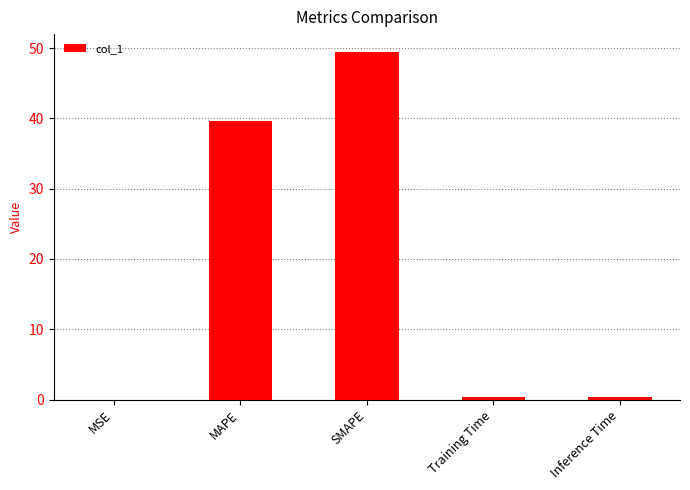

Which has a higher value, SMAPE or Inference Time?

SMAPE